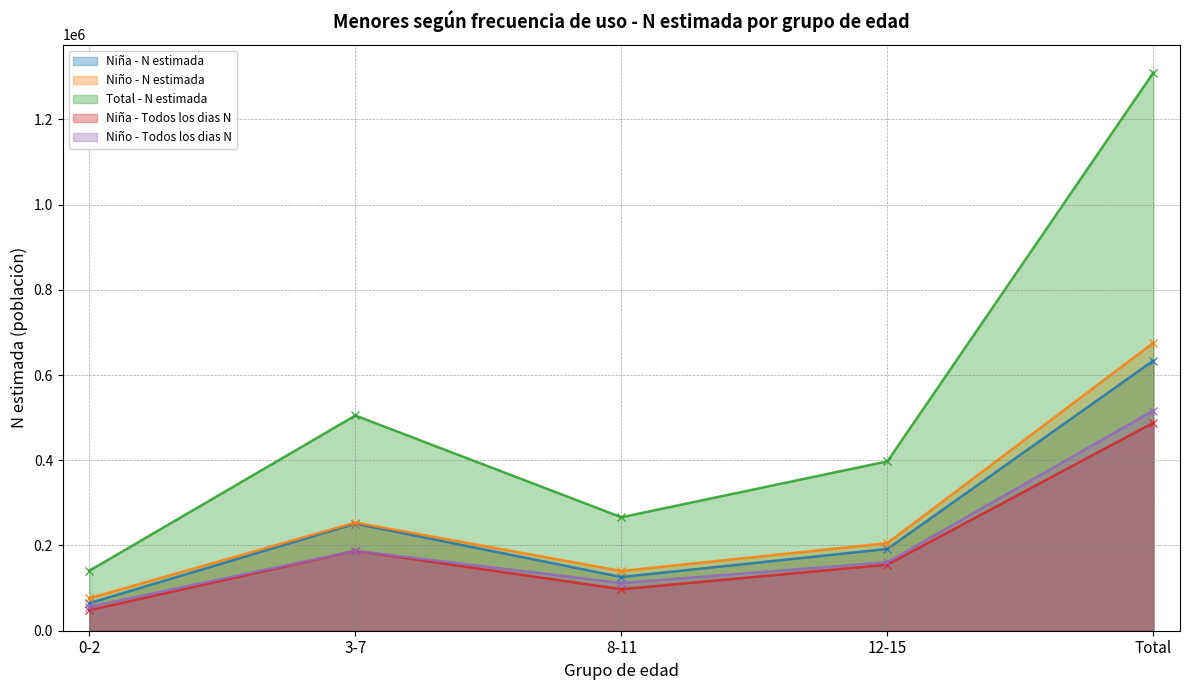

What is the label of the 4th point from the left?

12-15